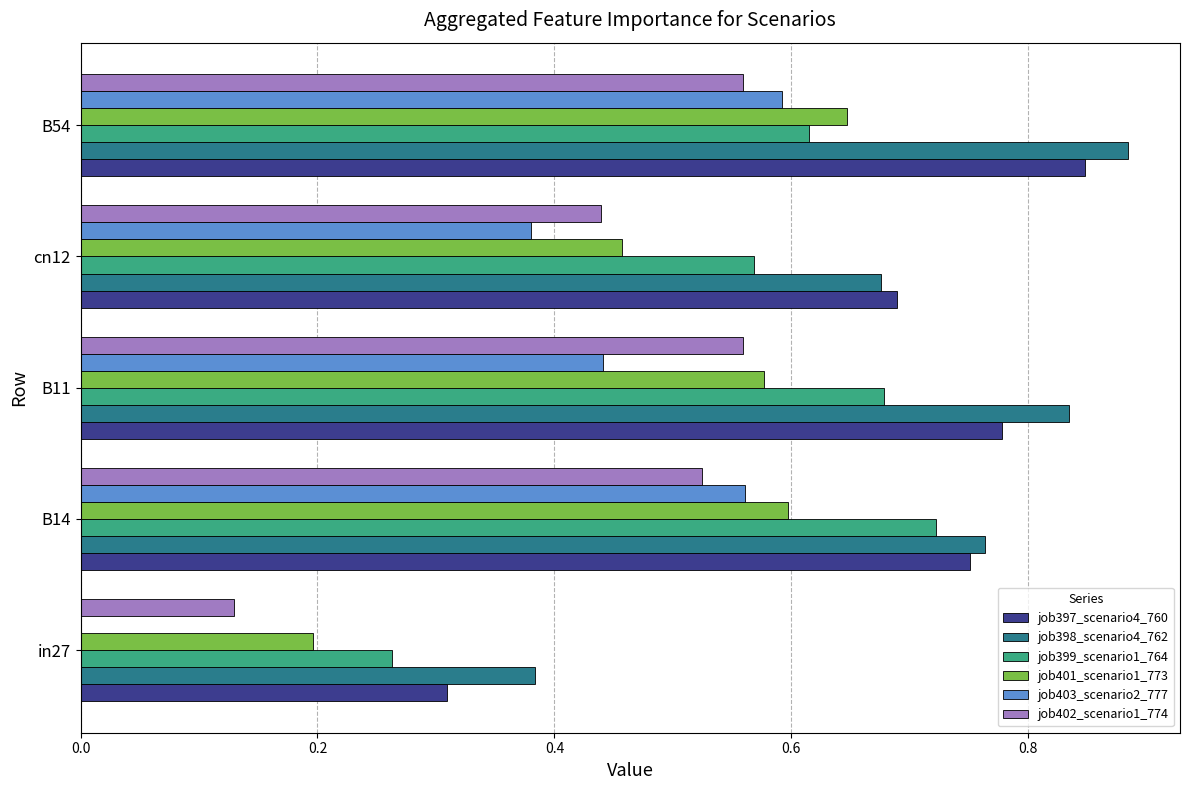

Is the value of job399_scenario1_764 at cn12 greater than the value of job398_scenario4_762 at in27?

Yes